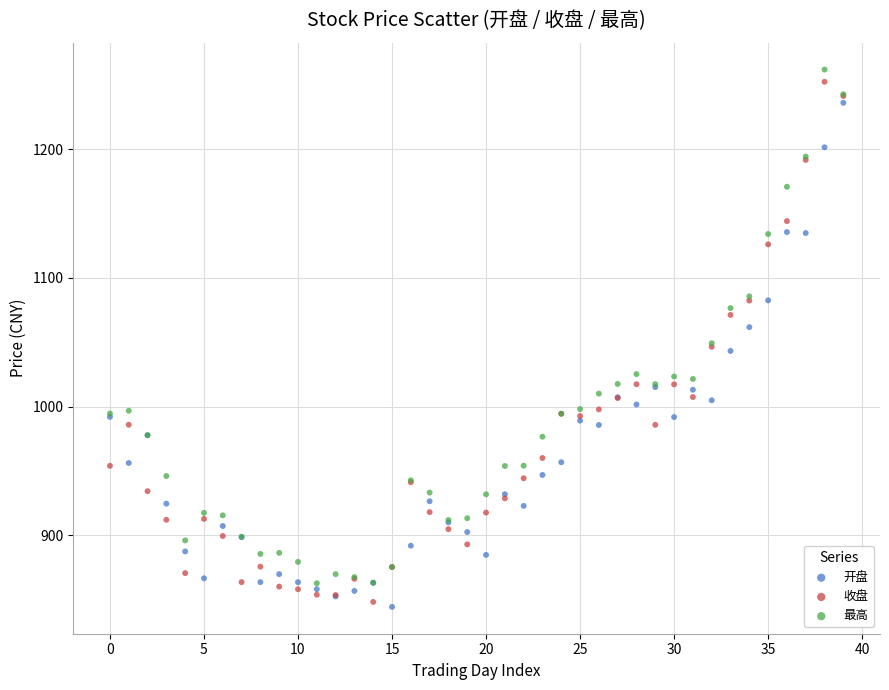

Which series contains the highest Y value?

最高